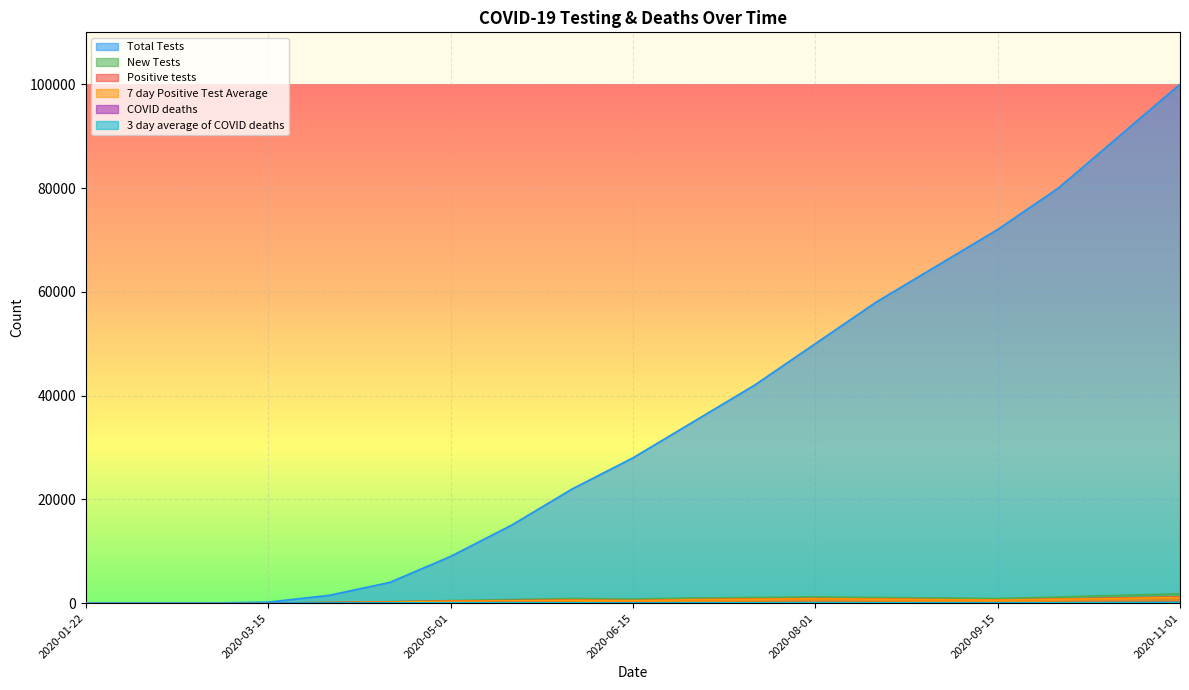

Which has a higher value, 2020-08-01 or 2020-05-15?

2020-08-01